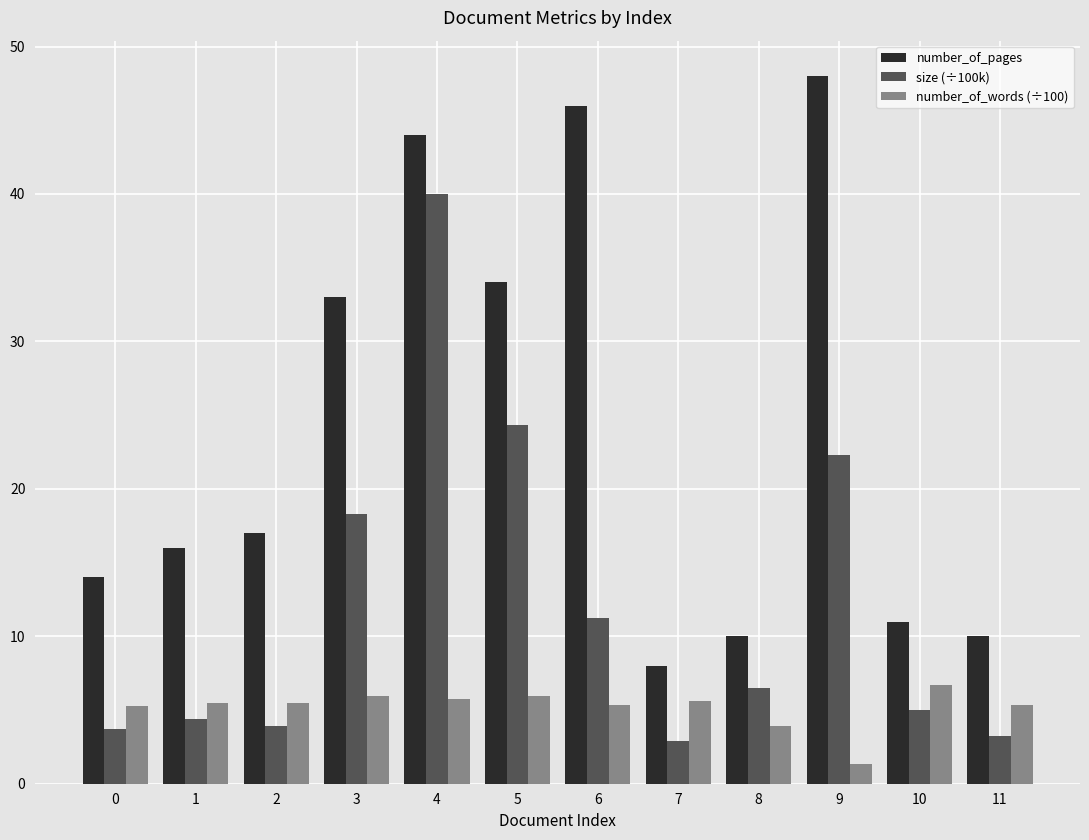

List the series in order of their overall mean, lowest first.

number_of_words (÷100), size (÷100k), number_of_pages